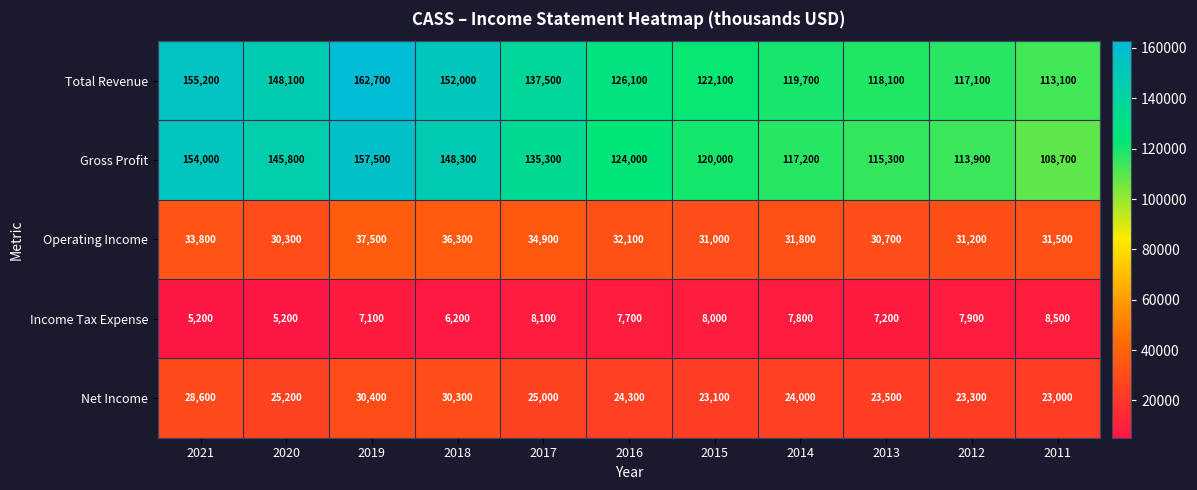

At which category does the chart reach its peak across all series?

2019